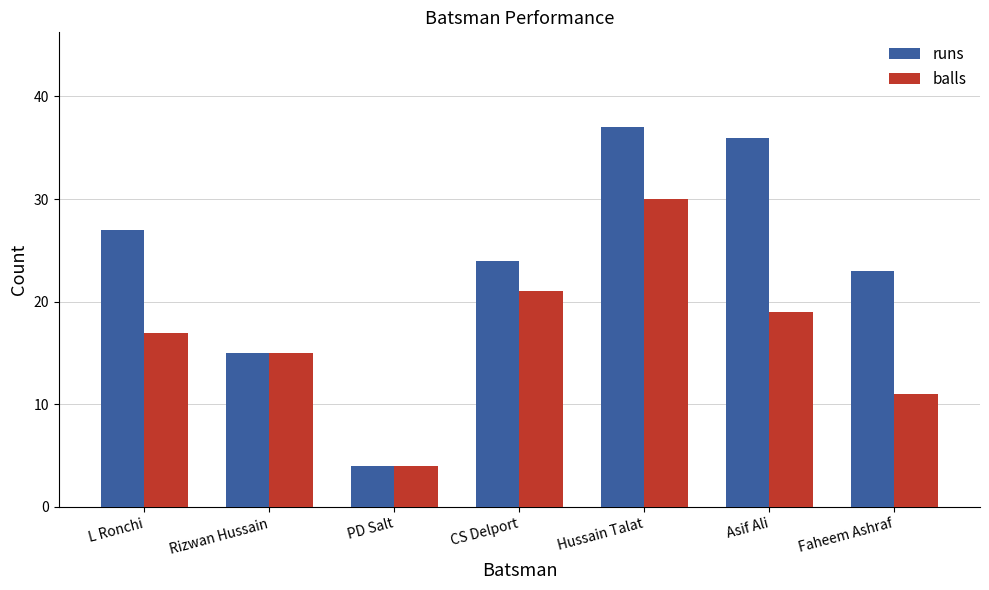

Reading left to right, extract all data points from this chart.

runs: L Ronchi=27	Rizwan Hussain=15	PD Salt=4	CS Delport=24	Hussain Talat=37	Asif Ali=36	Faheem Ashraf=23
balls: L Ronchi=17	Rizwan Hussain=15	PD Salt=4	CS Delport=21	Hussain Talat=30	Asif Ali=19	Faheem Ashraf=11